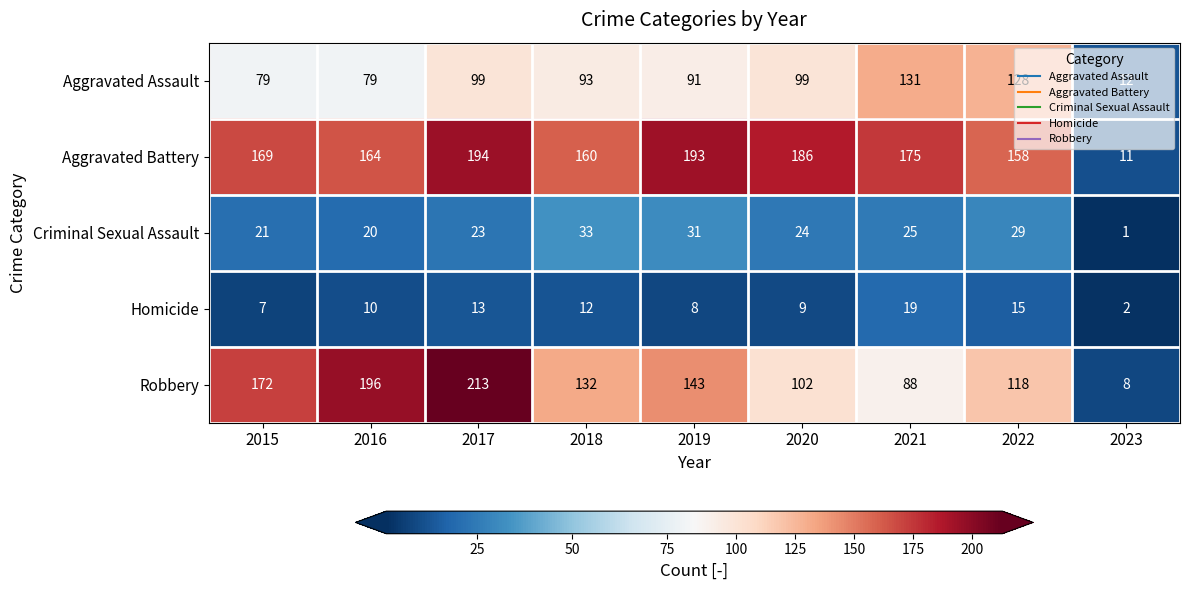

Rank the series by their maximum value, from highest to lowest.

Robbery, Aggravated Battery, Aggravated Assault, Criminal Sexual Assault, Homicide